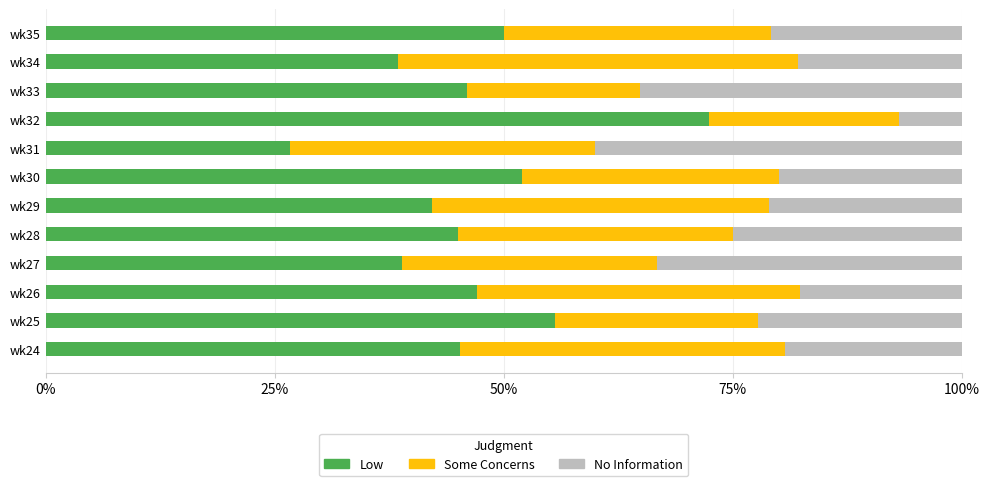

Is it true that Low equals 68.7 at wk29?

False